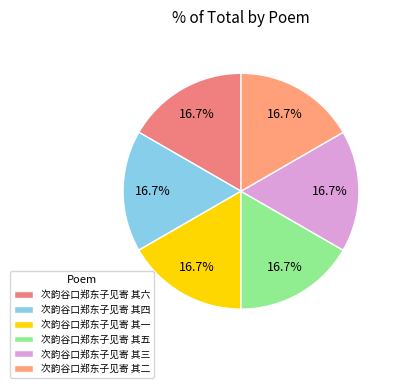

Count the number of slices in the pie.

6